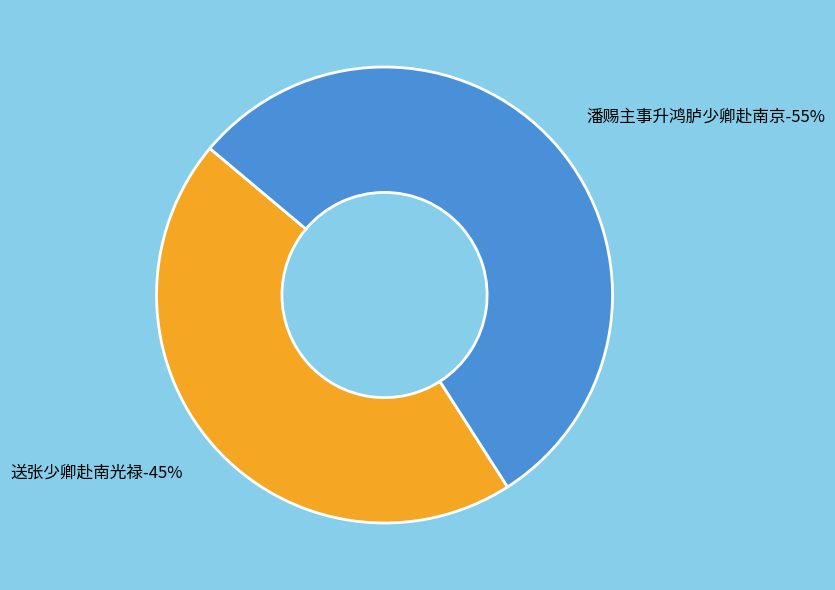

Is the sum of 送张少卿赴南光禄 and 潘赐主事升鸿胪少卿赴南京 greater than half?

Yes